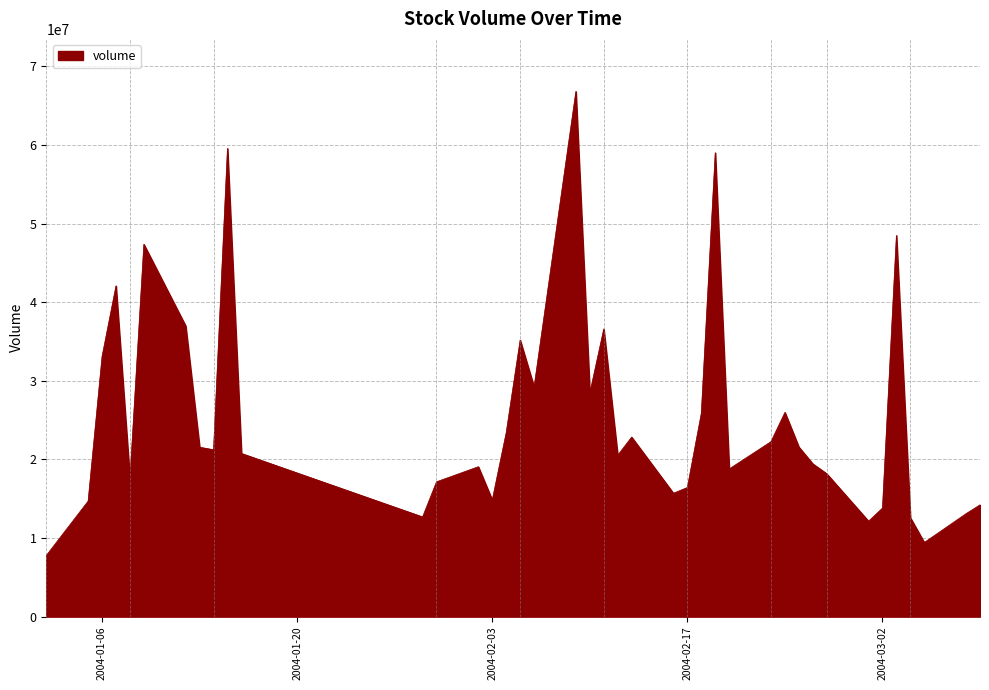

What is the difference between the maximum and minimum values?

59041427